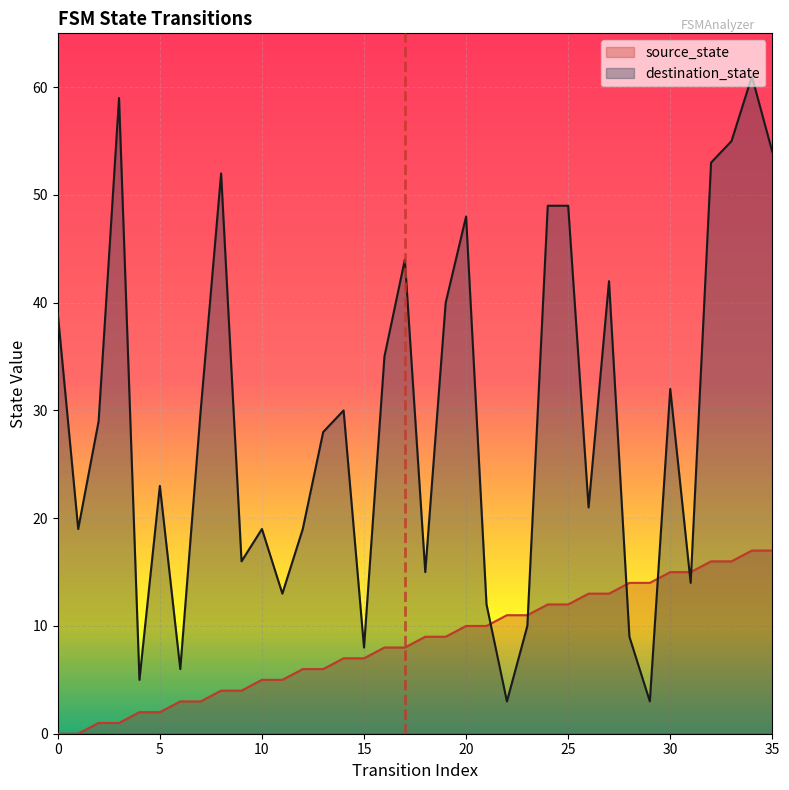

What is the difference between the highest and lowest values at 10?

14